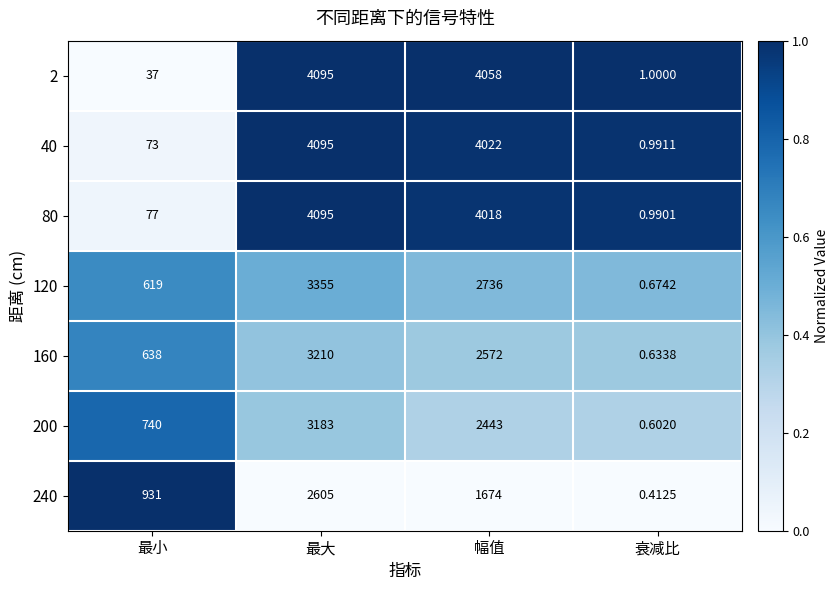

At which label does 160 first exceed 2572?

最大